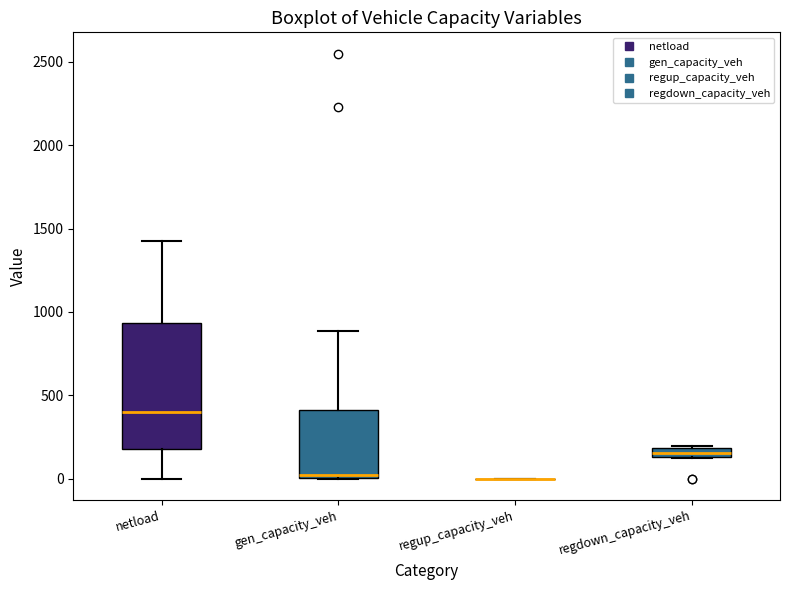

Which box is the tallest, from its lower edge to its upper edge?

netload